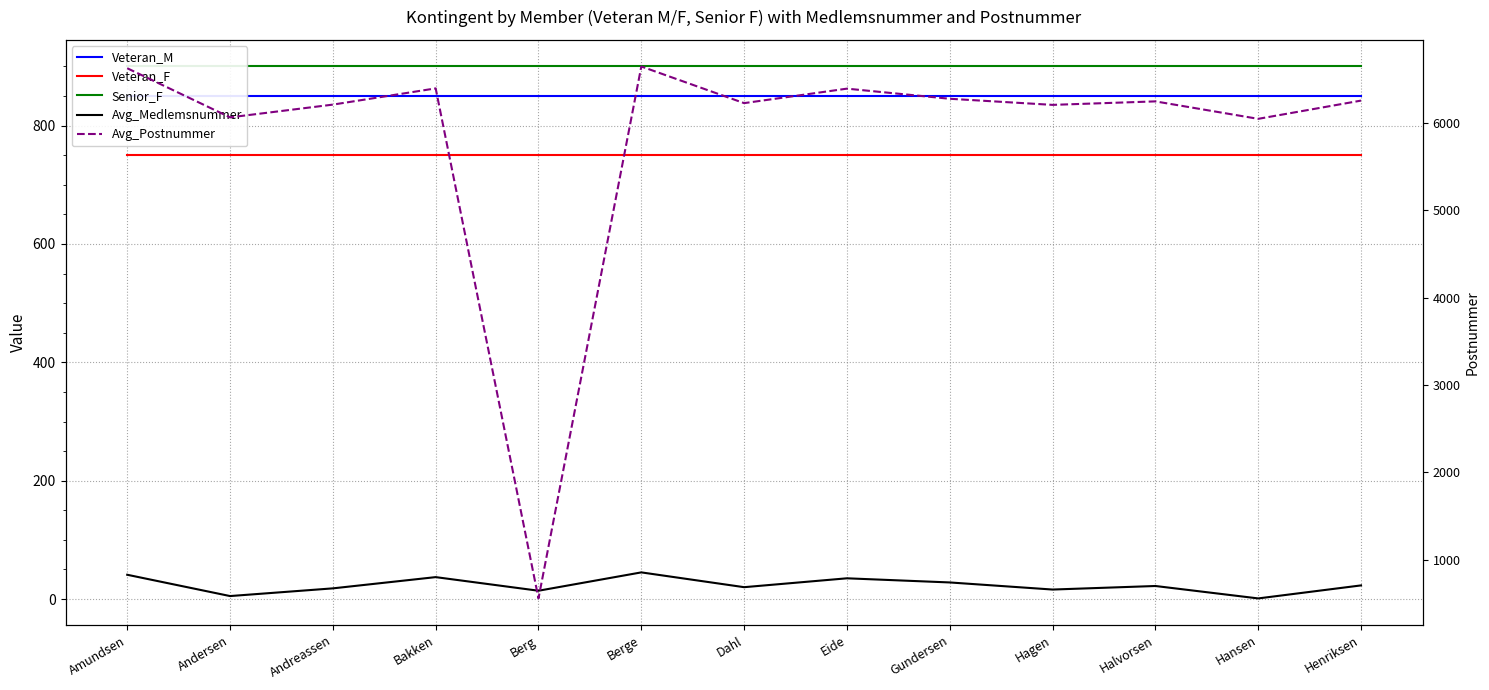

True or false: Senior_F and Avg_Medlemsnummer cross at least once.

False